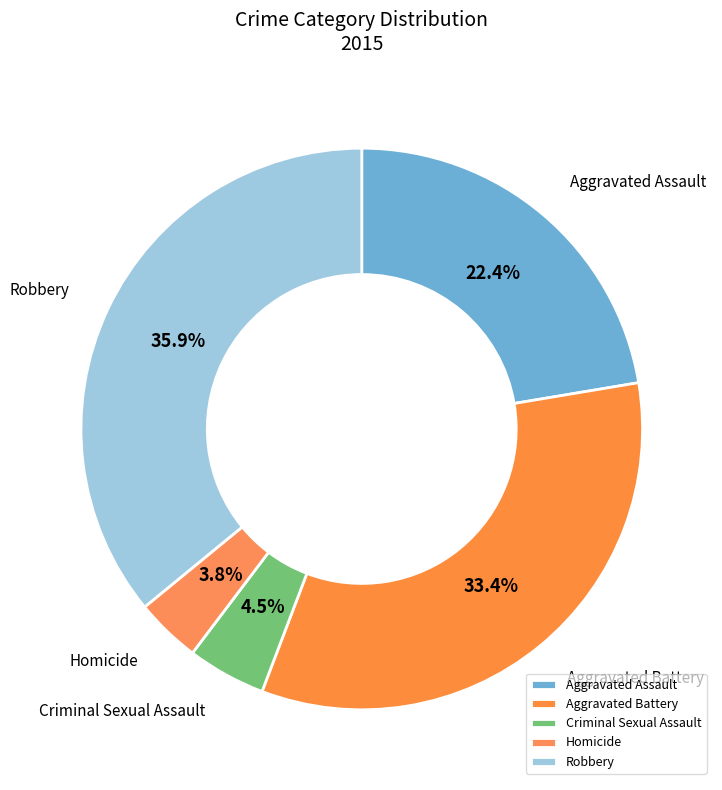

What portion of the pie excludes Aggravated Assault?

77.6%